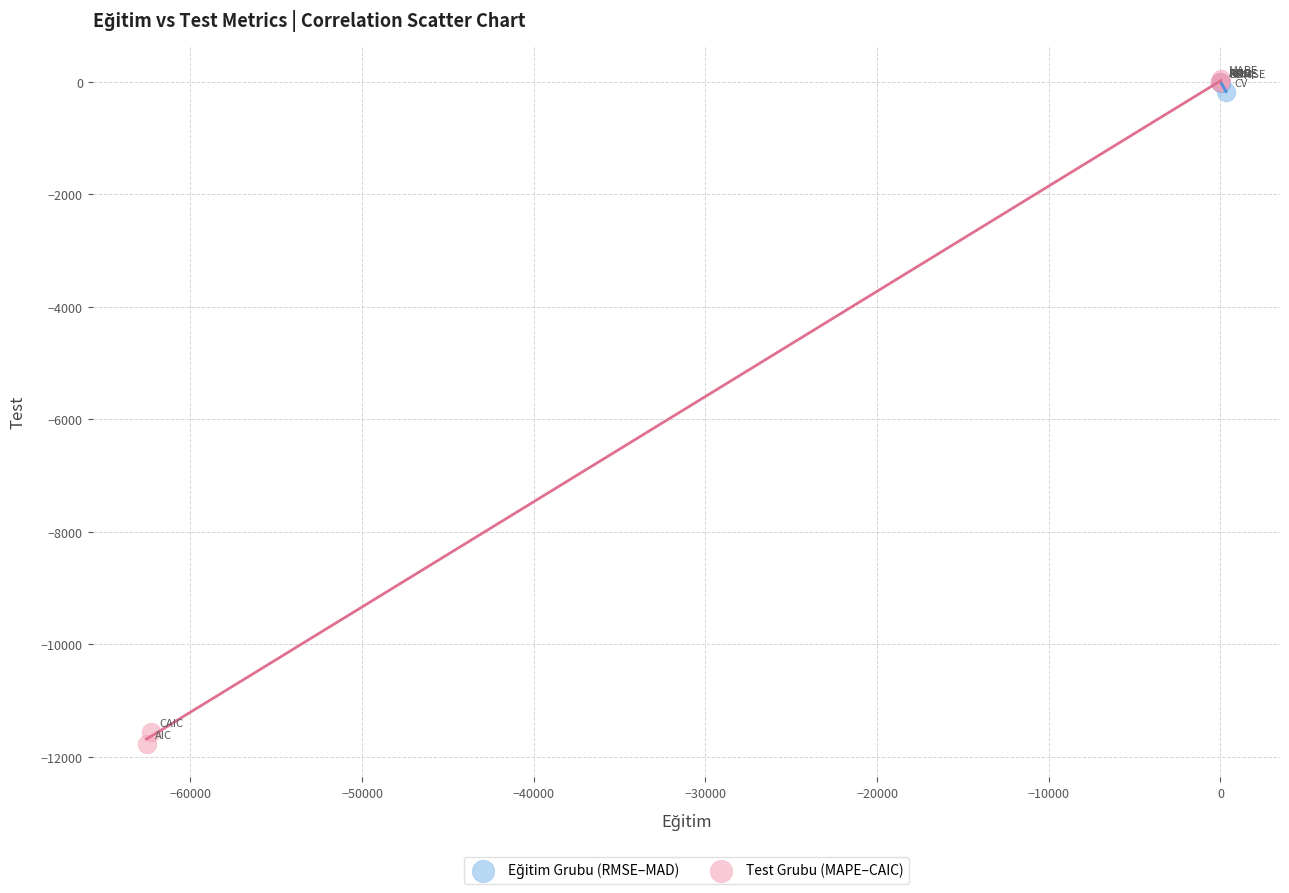

Which series has the largest Y range (max minus min)?

Test Grubu (MAPE–CAIC)